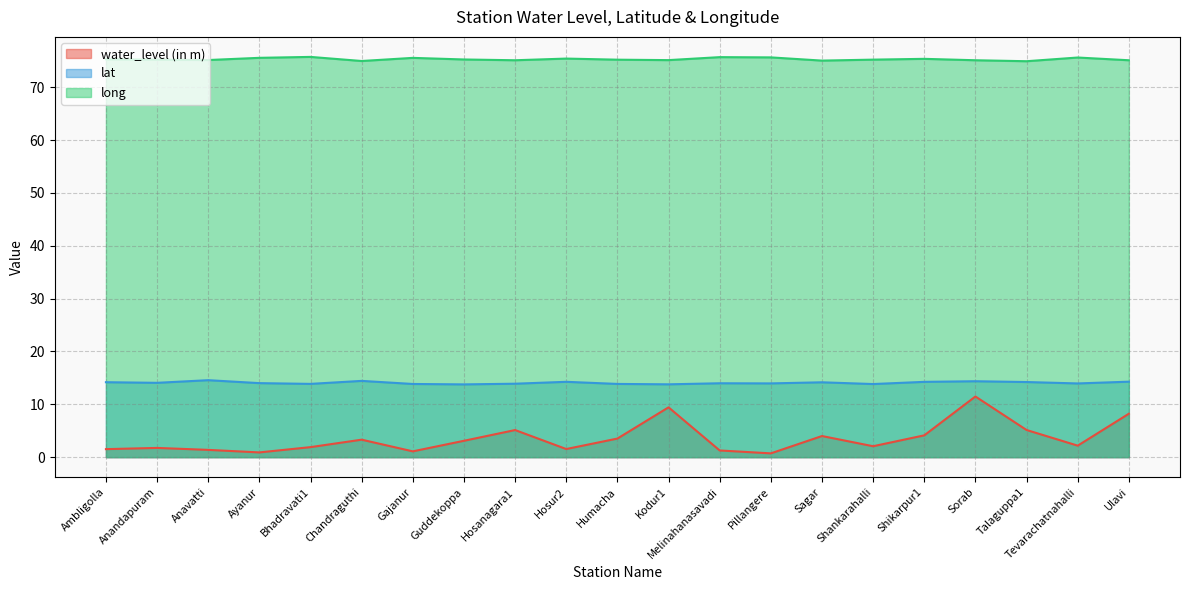

What is the total value across all series at Bhadravati1?

91.5